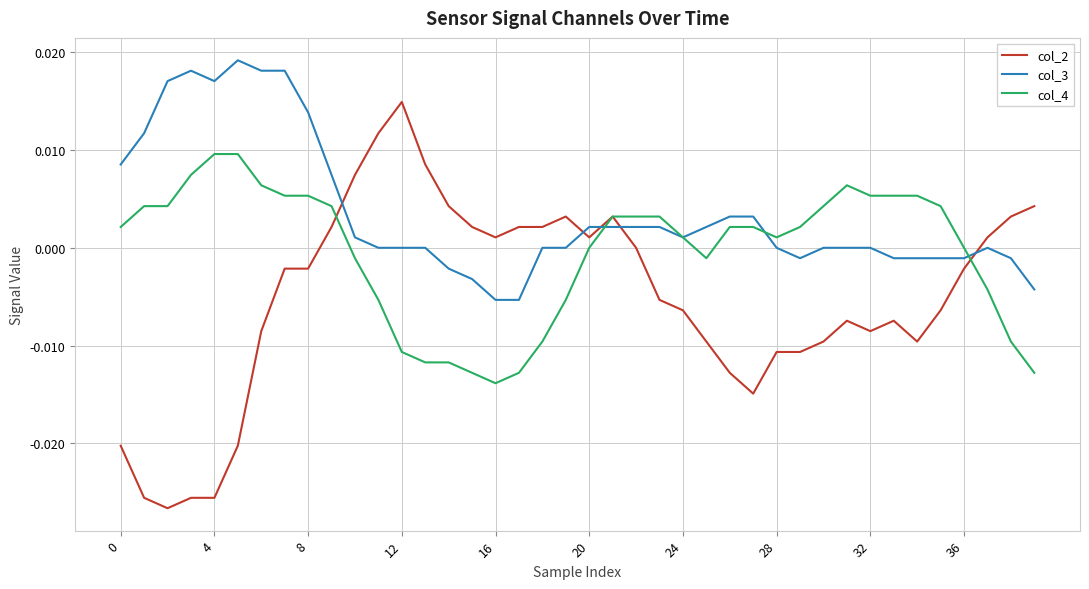

How many lines are shown in the chart?

3